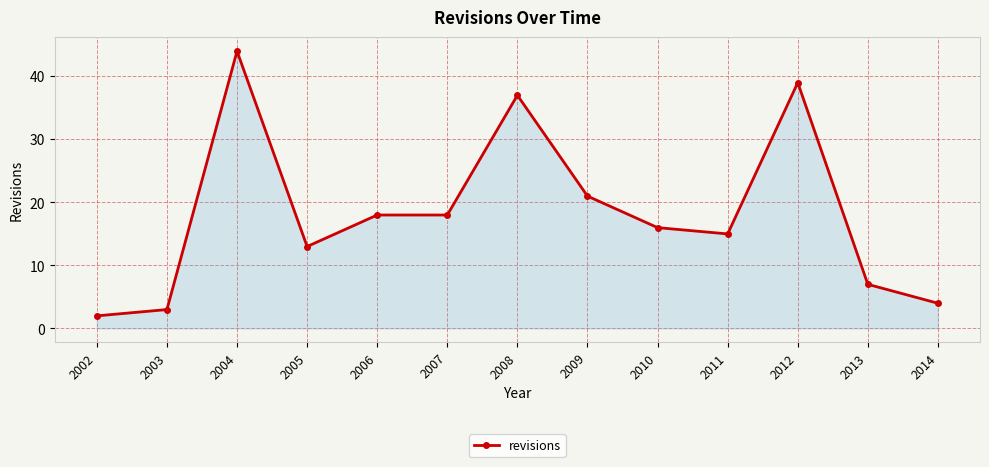

Does the chart display data point markers on the line(s)?

Yes